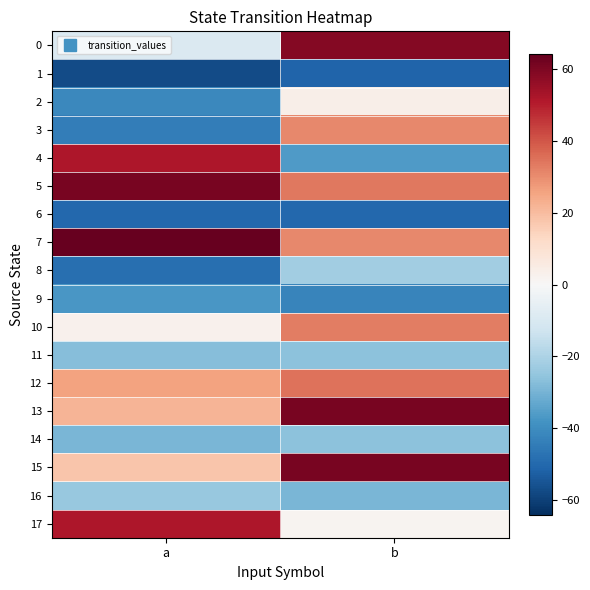

At how many categories does at least one series exceed 0?

2